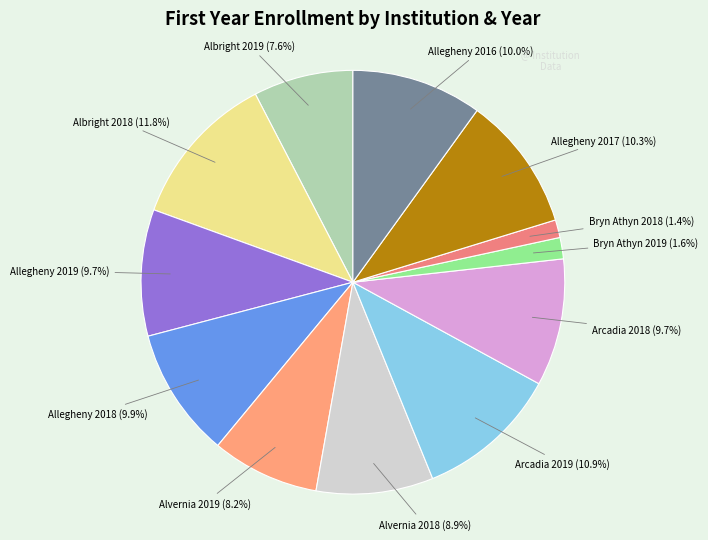

The Arcadia 2018 slice represents 21% of the pie. True or false?

False